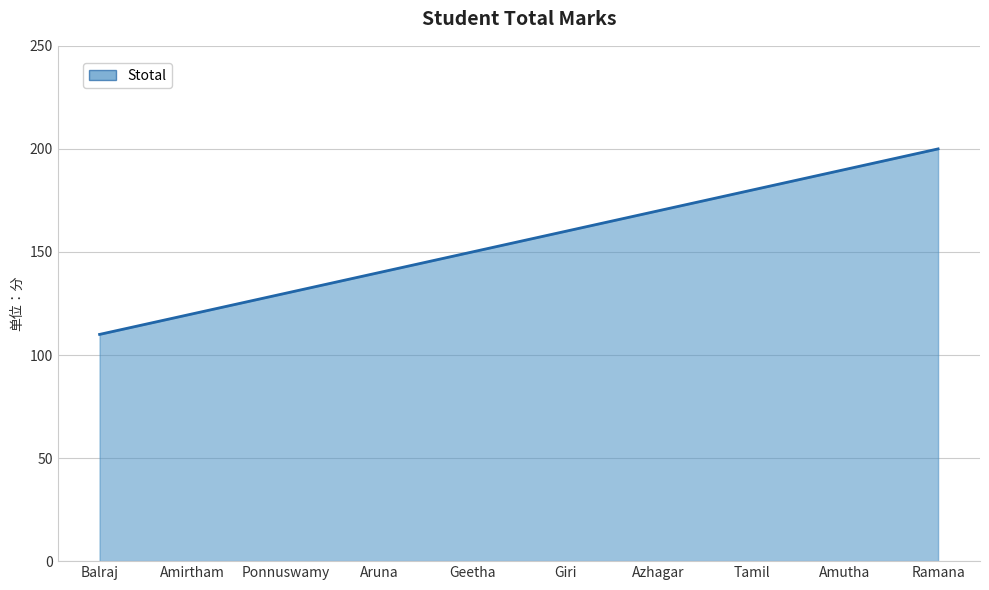

Which category has the highest value across all series?

Ramana